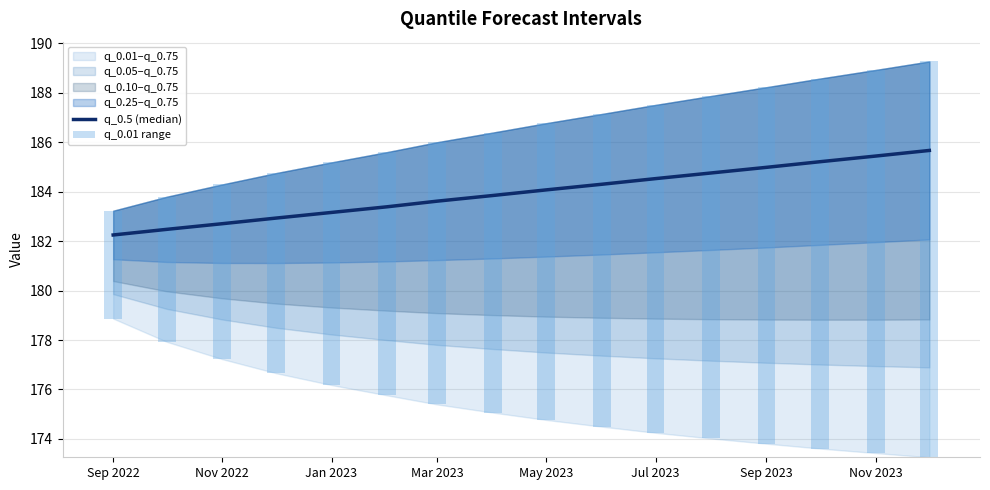

What is the sum of the q_0.5 (median) values at Sep 2023 and Nov 2023?

370.4